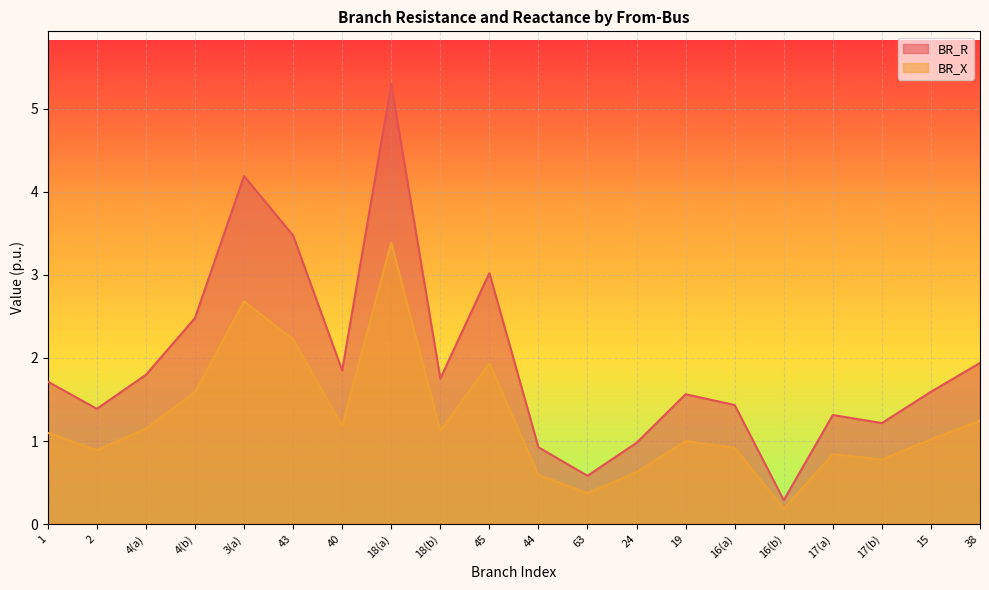

Does the chart display data point markers on the line(s)?

No